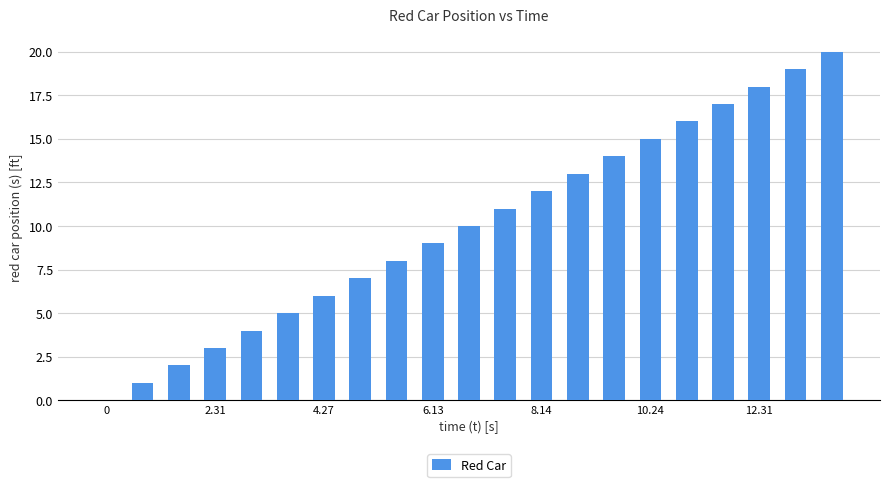

What is the sum of all values?

210